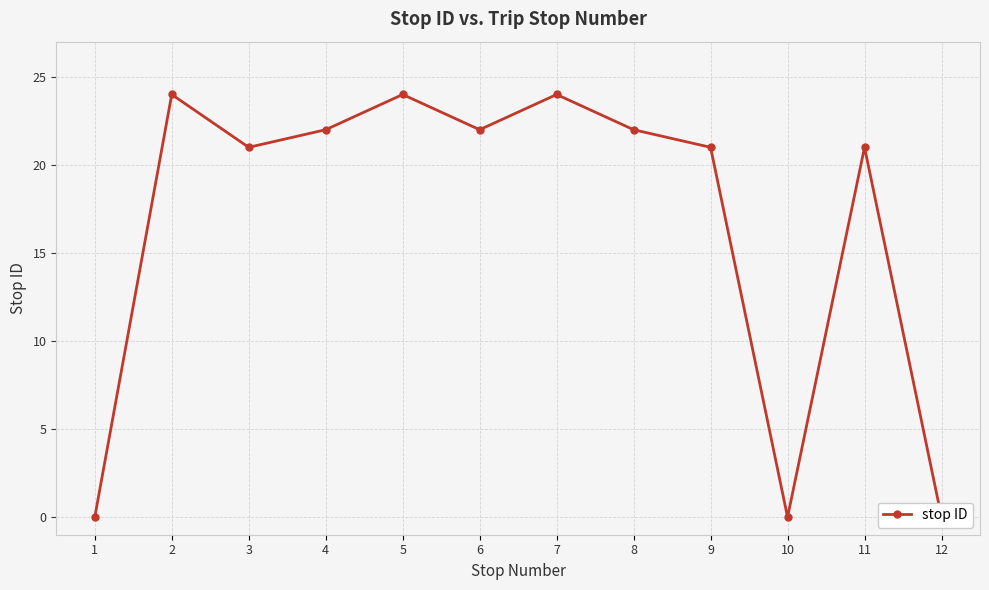

What is the value of the 6th point from the left?

22